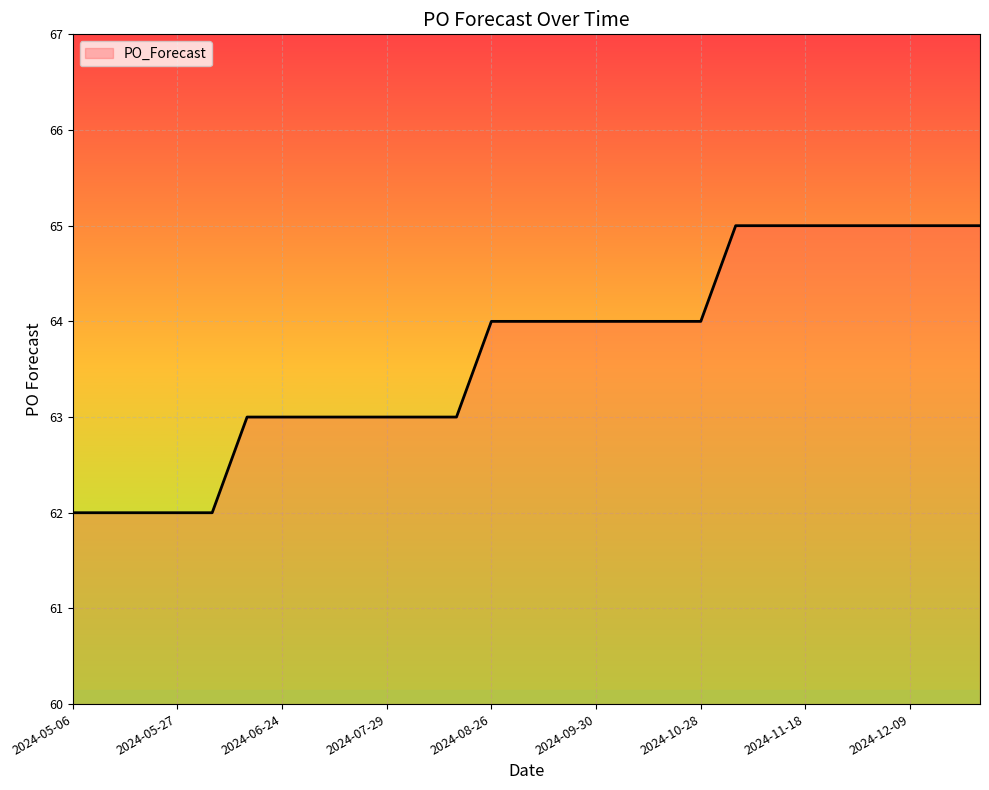

What is the smallest value displayed?

62